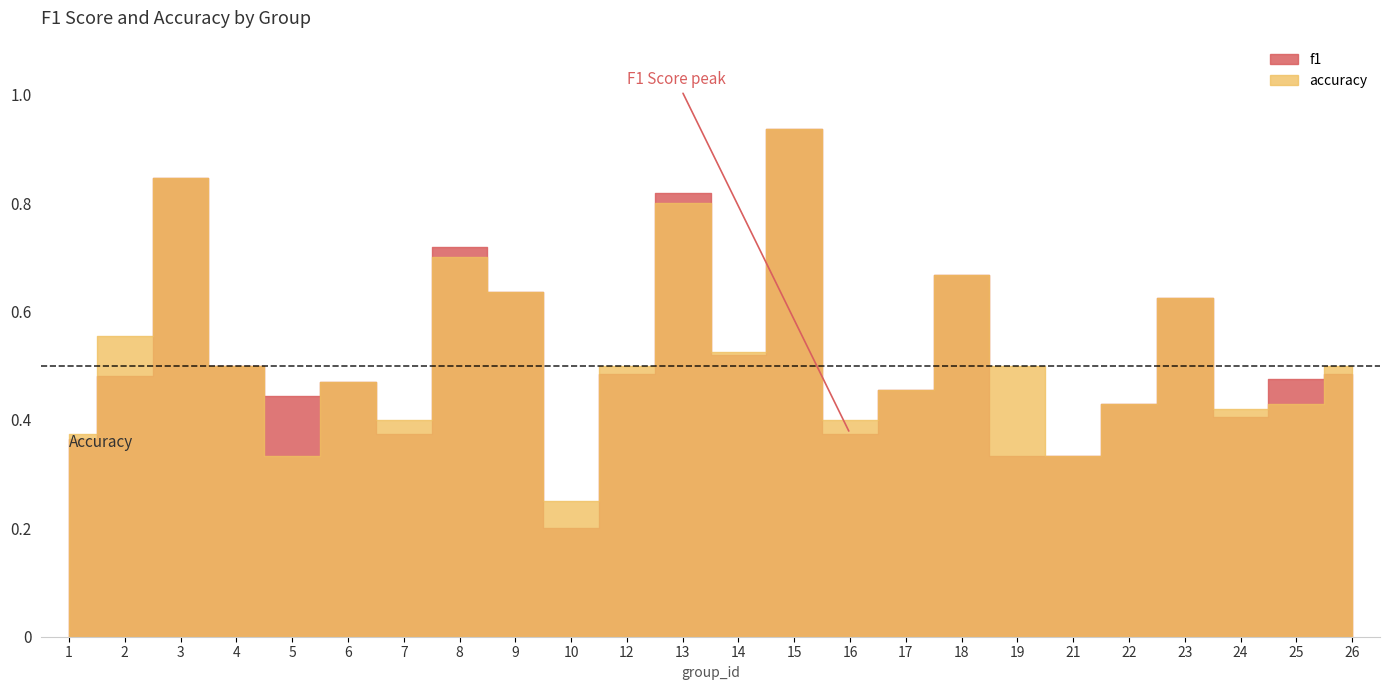

What is the highest value of the accuracy series?

0.9